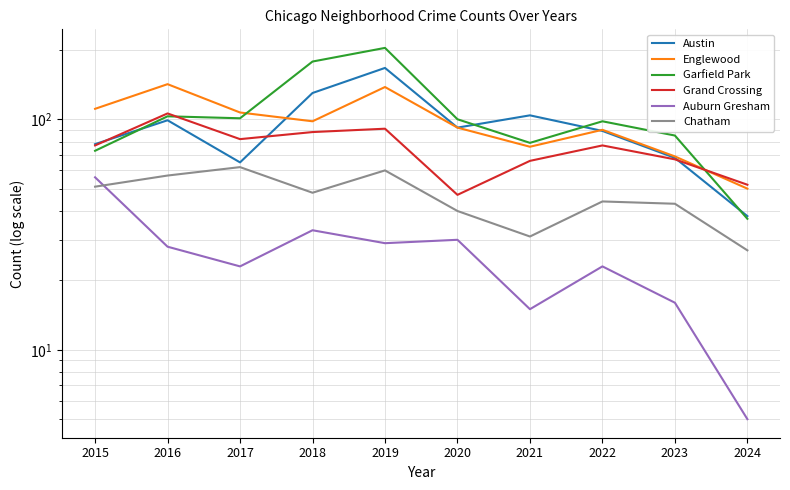

What is the difference between the maximum and second lowest values in the Austin series?

102